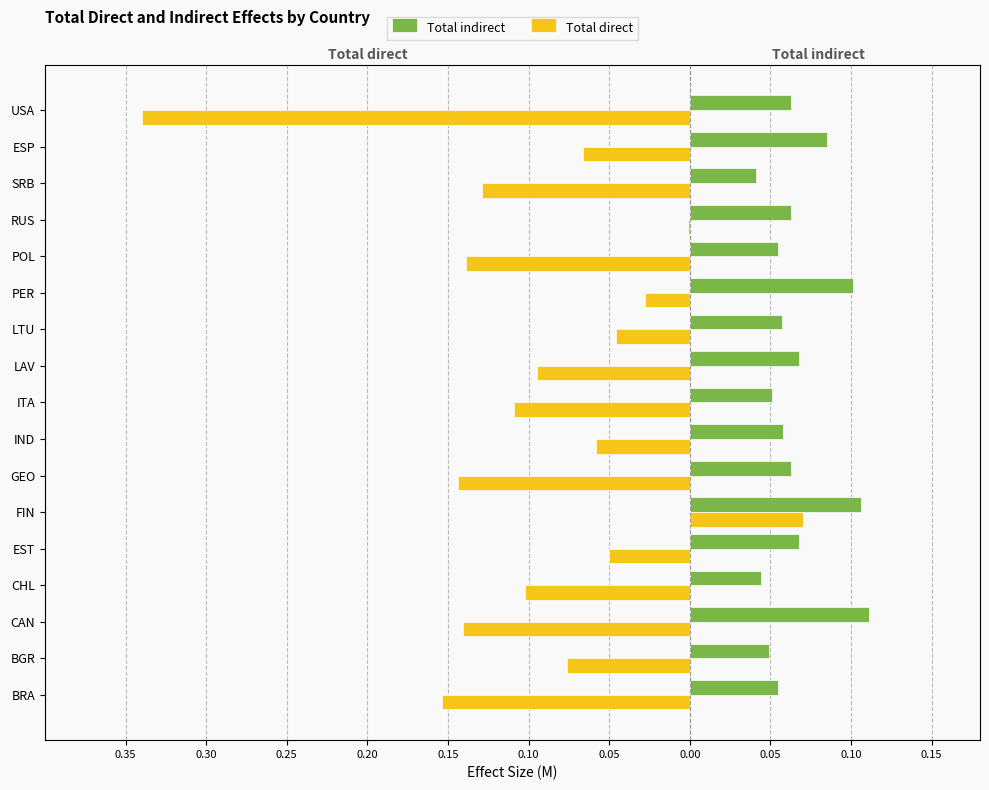

What is the sum of all Total direct values?

-1.6